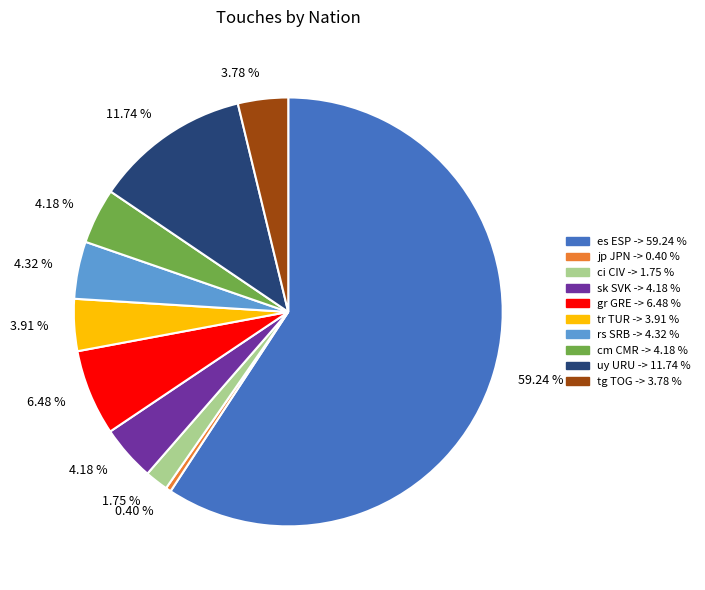

Count the number of slices in the pie.

10